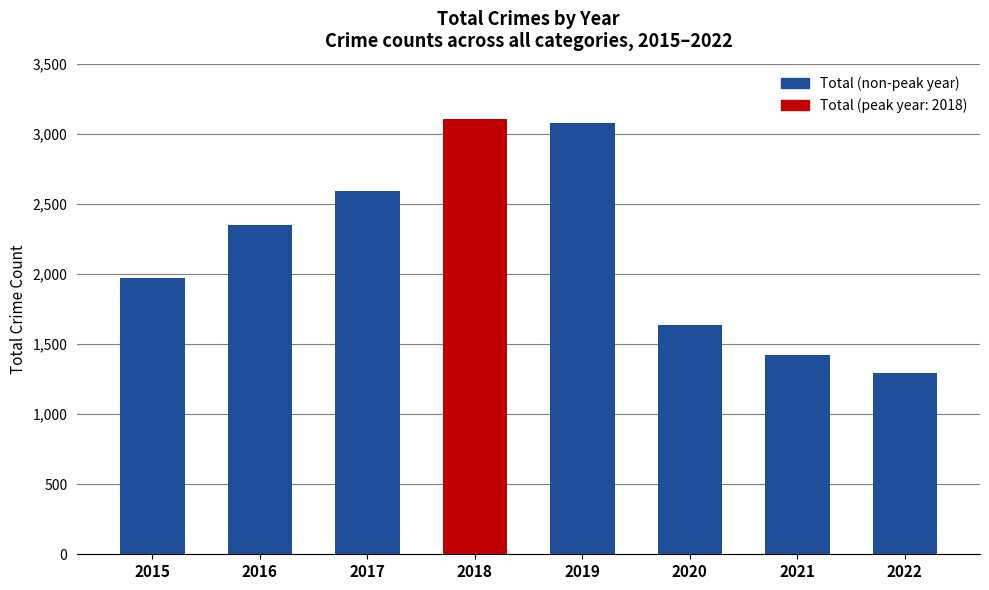

The value at 2016 is 2352. True or false?

True